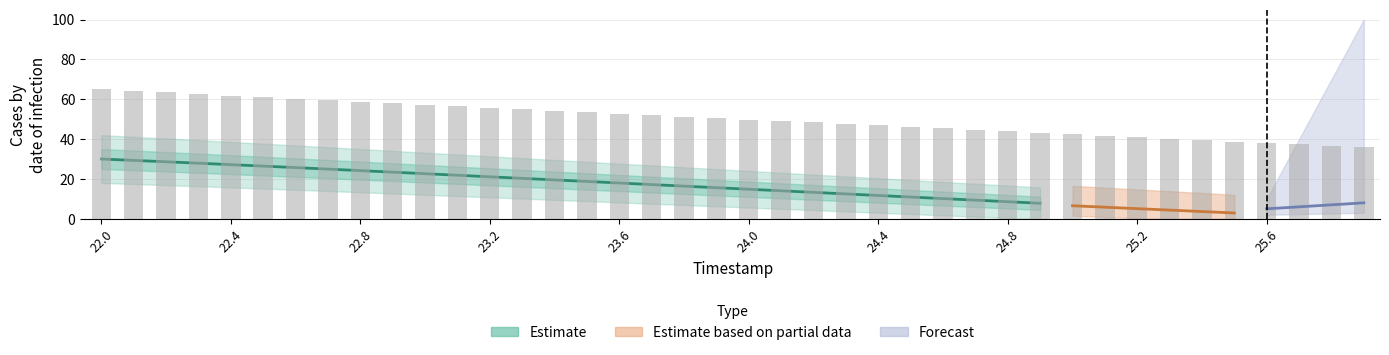

What is the change in value from 25.2 to 25.9?

-5.2